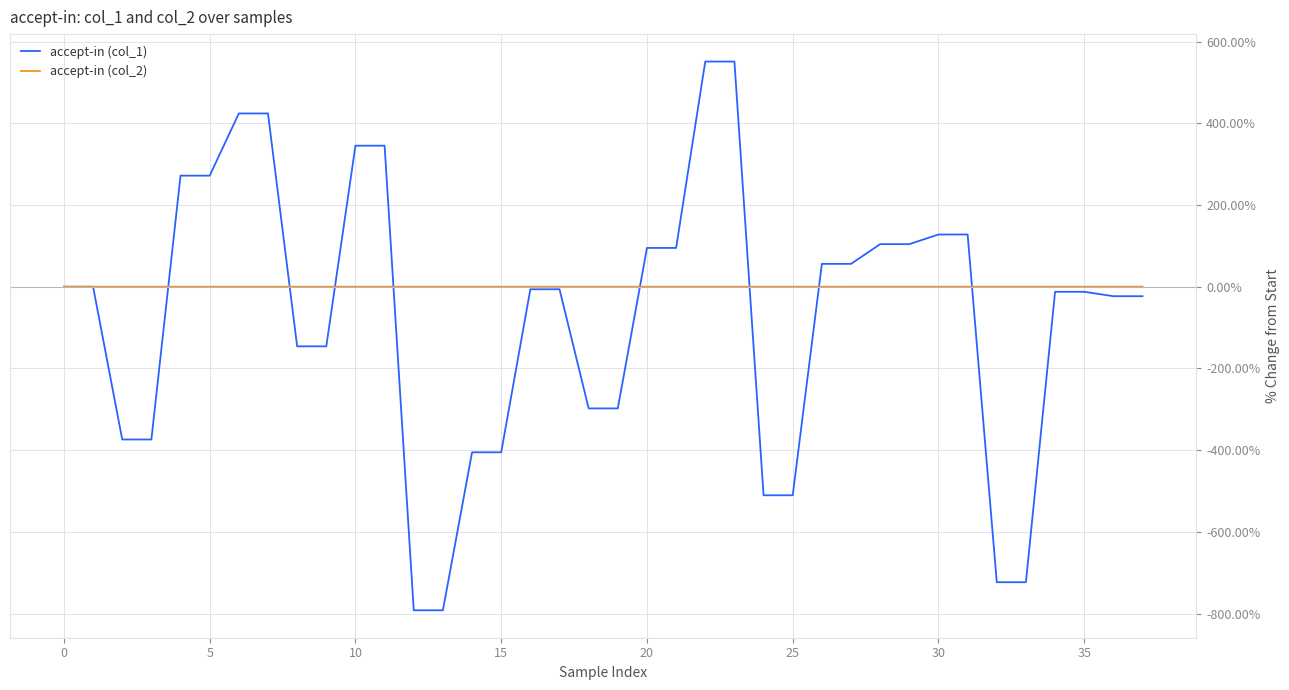

What is the minimum value shown in the chart?

-792.0